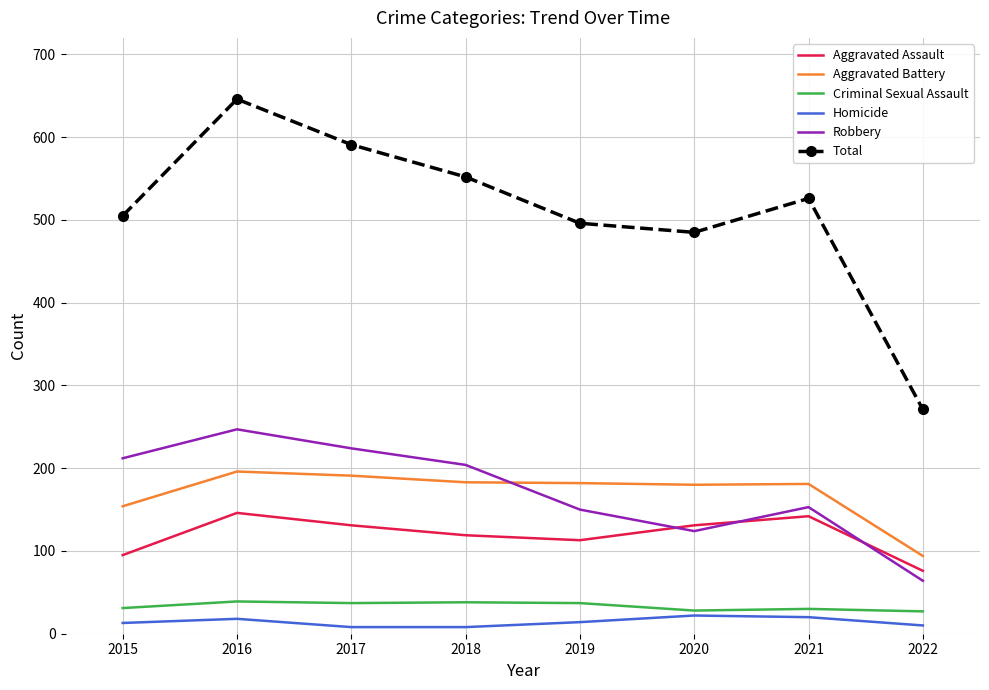

True or false: Criminal Sexual Assault and Total intersect in this chart.

False